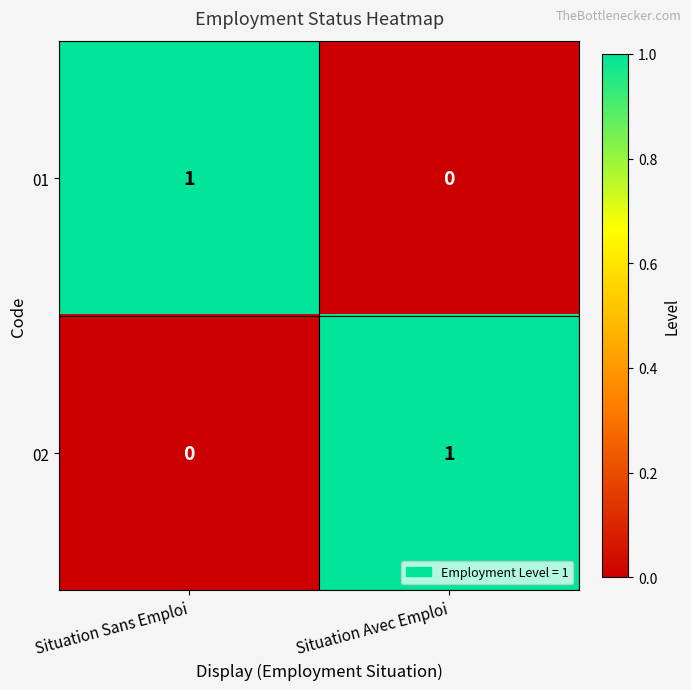

How many categories are shown in the chart?

2